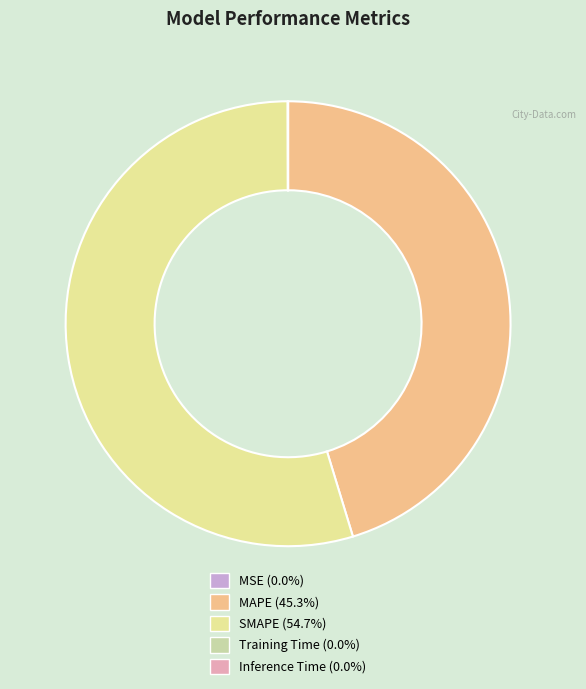

What percentage is NOT represented by Inference Time?

100.0%